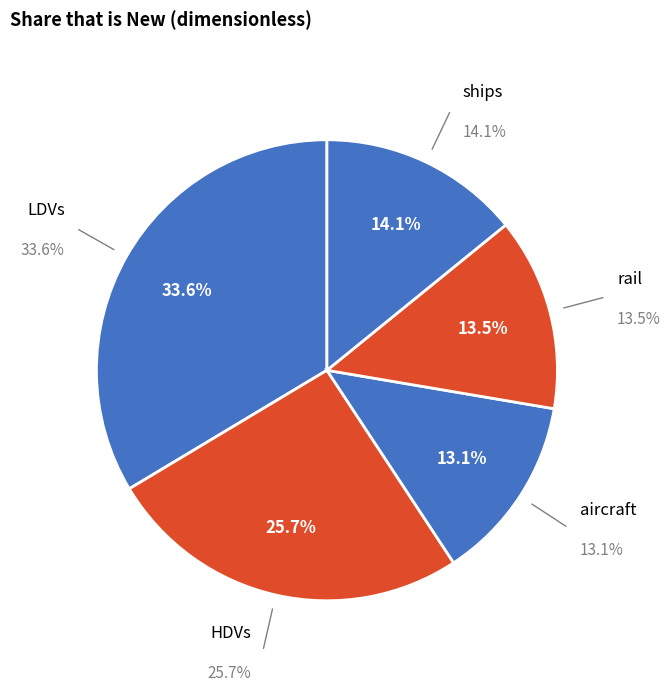

Count the number of slices in the pie.

6